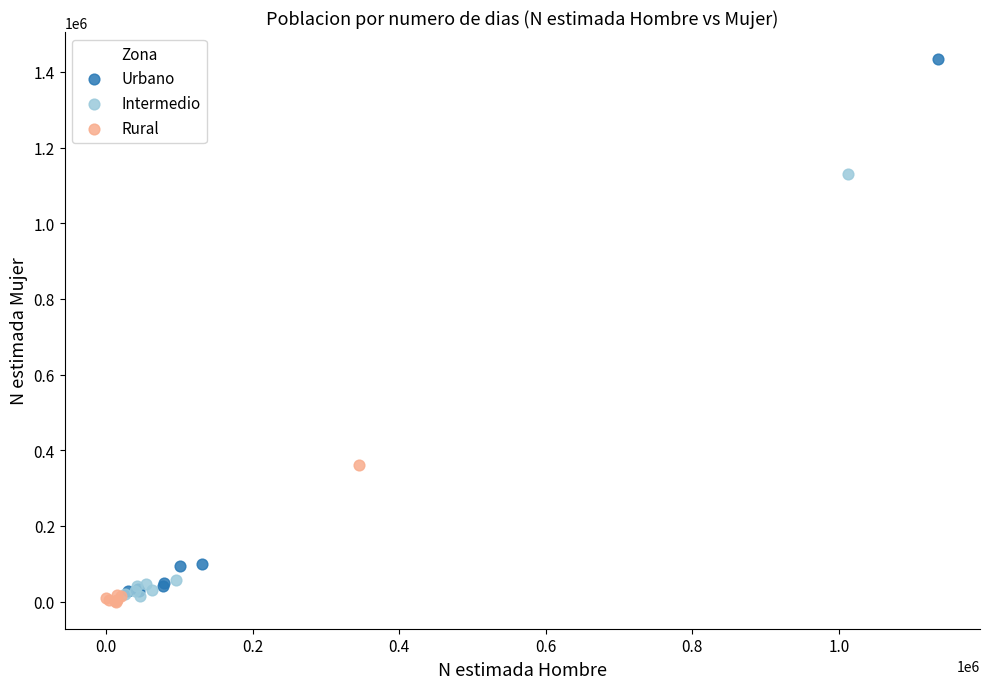

Which series has the widest spread of Y values?

Urbano